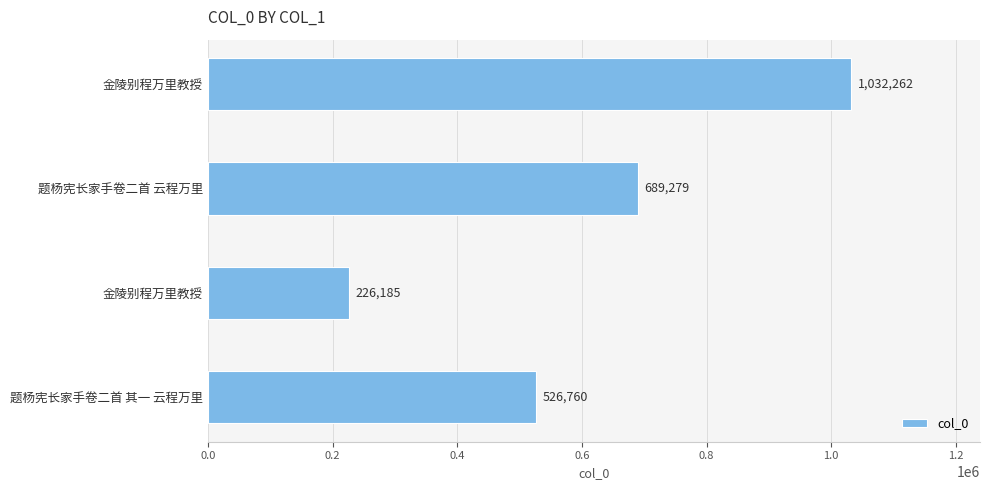

Does the chart contain any negative values?

No